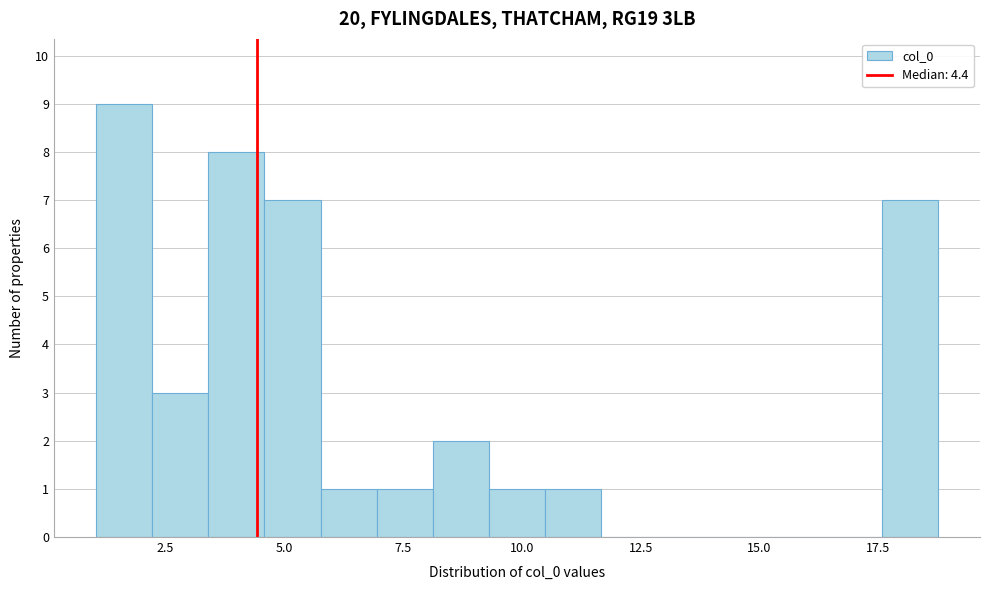

Around what value on the x-axis is the tallest bar? Give the approximate position of its centre, as read against the axis.

1.5